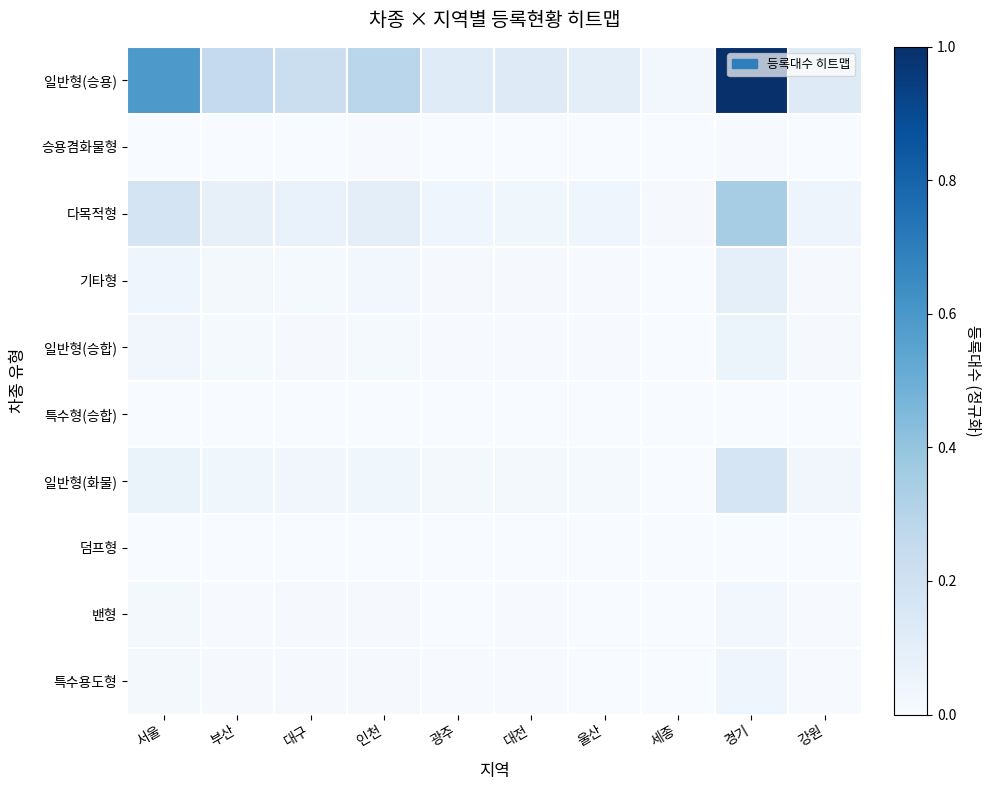

Which series has the largest total across all categories?

일반형(승용)